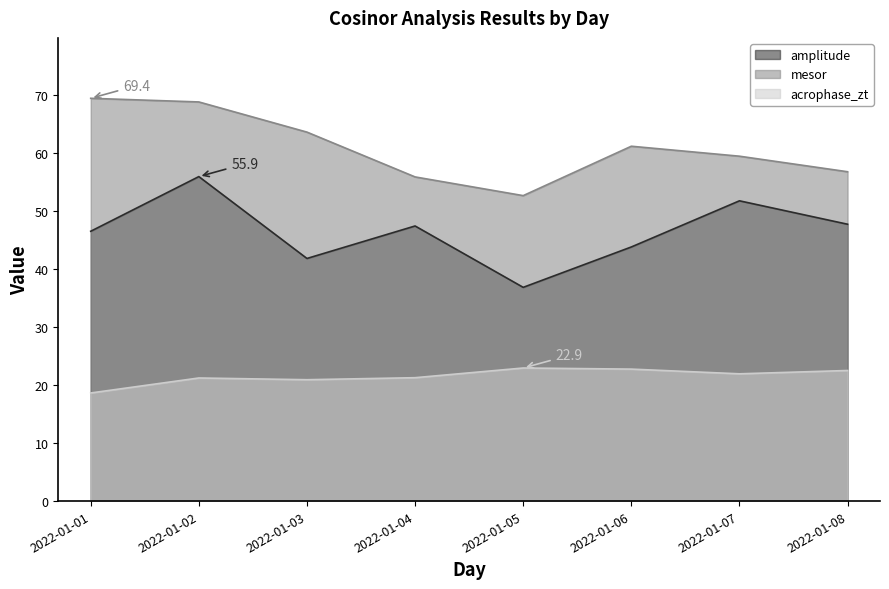

Count the number of data series in this chart.

3